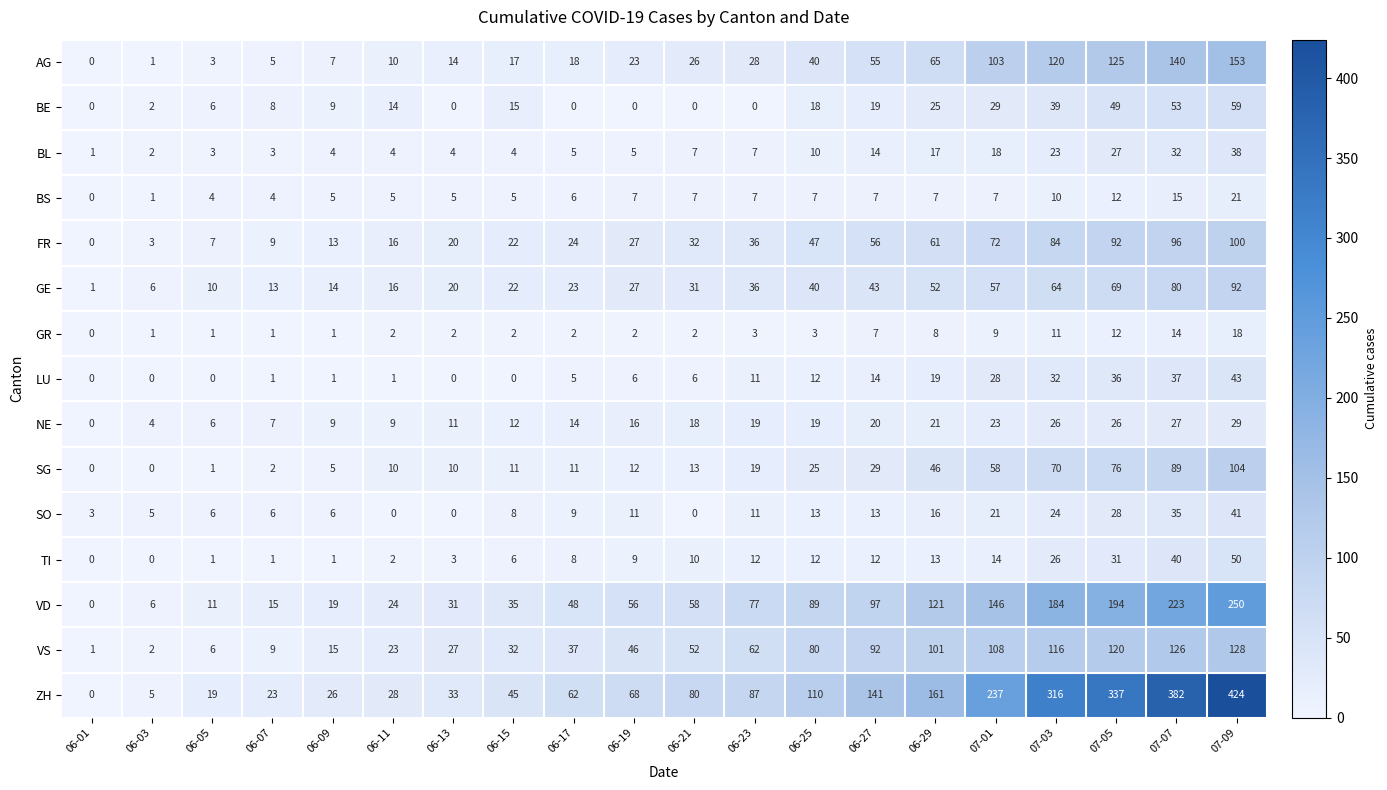

Count the number of categories in the chart.

20